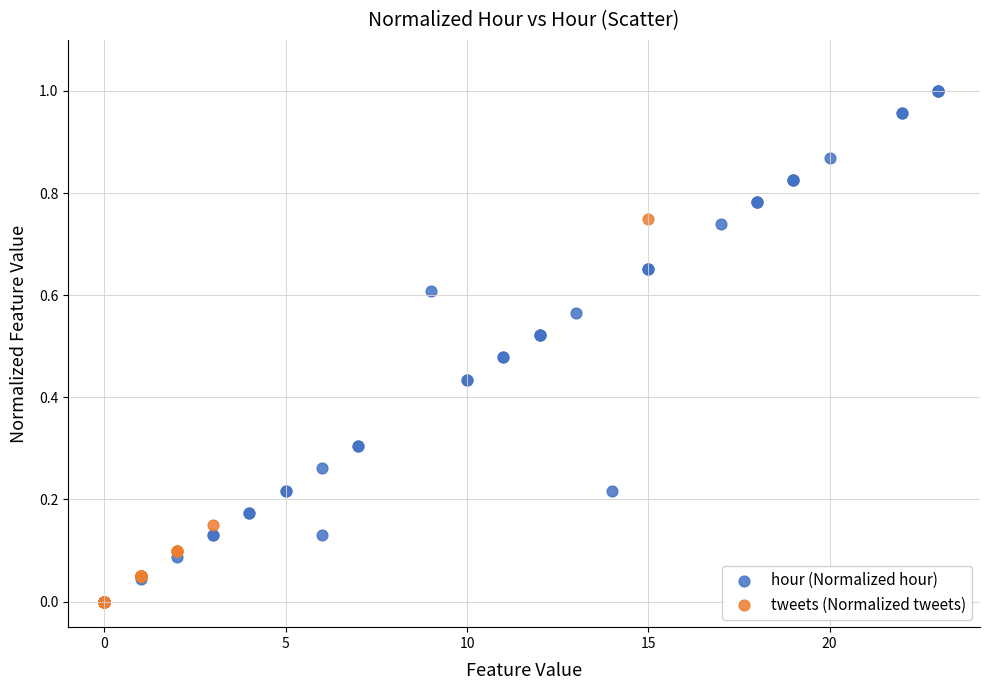

Which series contains the highest Y value?

hour (Normalized hour)